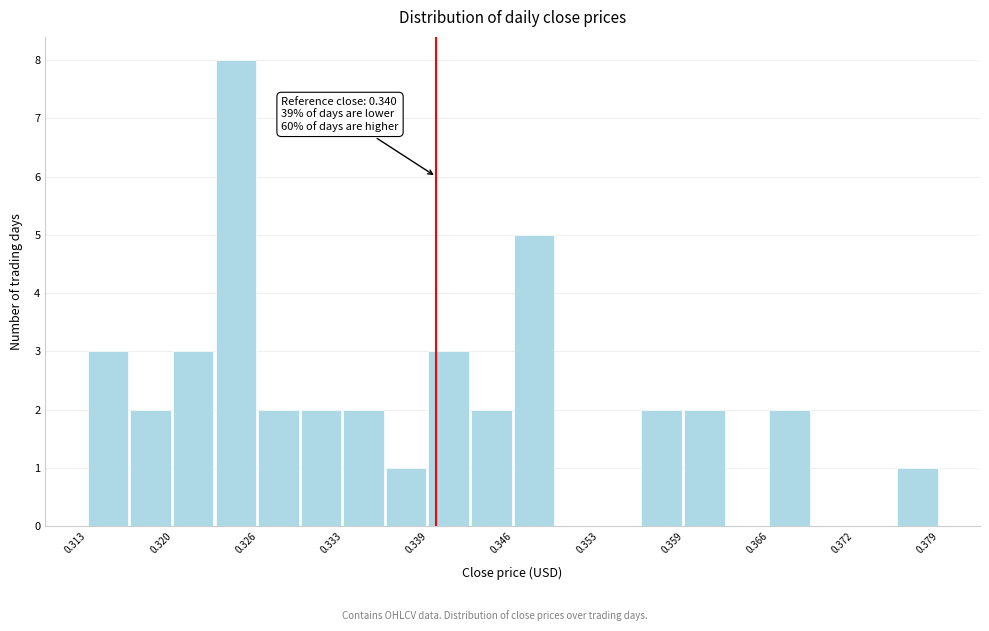

Around what value on the x-axis is the tallest bar? Give the approximate position of its centre, as read against the axis.

0.324